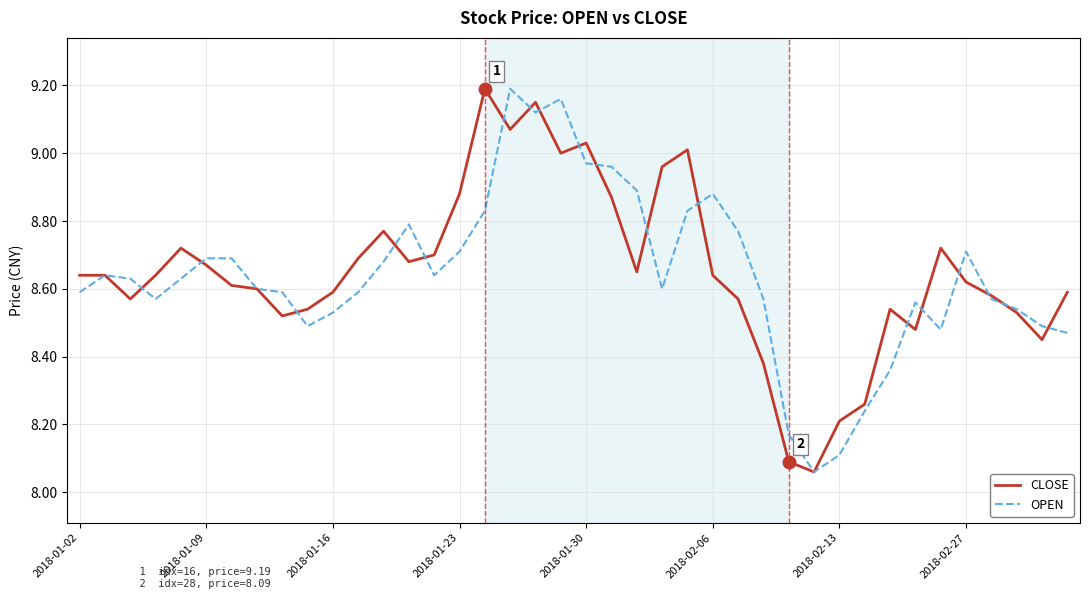

Does the chart have visible grid lines?

Yes